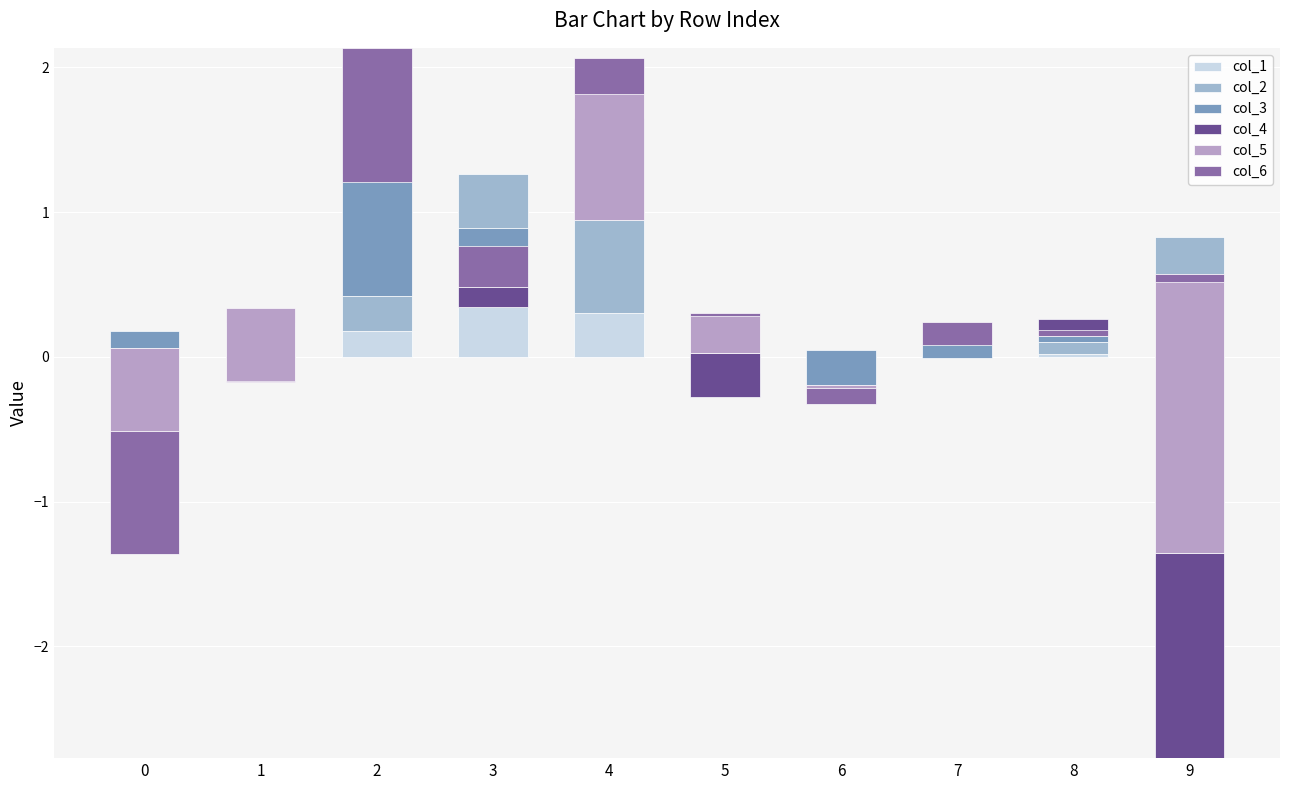

At which label is col_5 closest to 0?

8